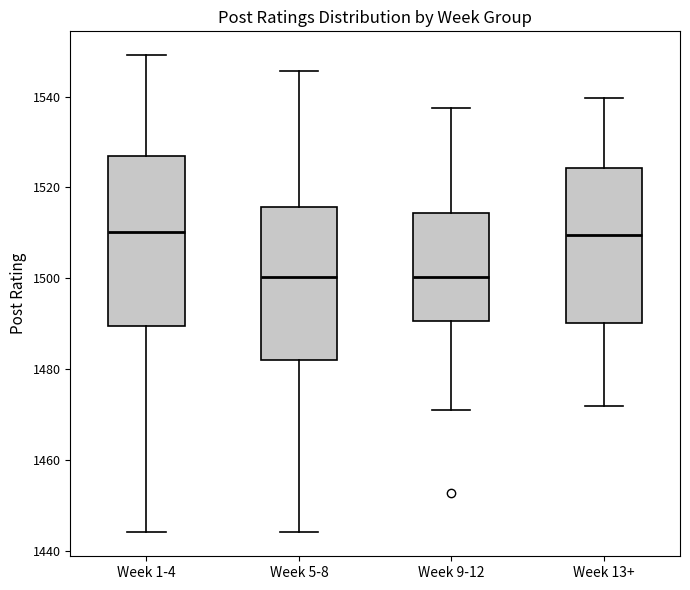

Reading left to right, transcribe this box plot: for each box, give where its median line is, the range the box spans, and where its two whiskers end, as read against the y-axis. The values are not printed on the chart, so give them approximately, as read against the axis.

Week 1-4: median 1510, box 1490 to 1526, whiskers 1444 to 1550
Week 5-8: median 1500, box 1482 to 1516, whiskers 1444 to 1546
Week 9-12: median 1500, box 1490 to 1514, whiskers 1472 to 1538
Week 13+: median 1510, box 1490 to 1524, whiskers 1472 to 1540